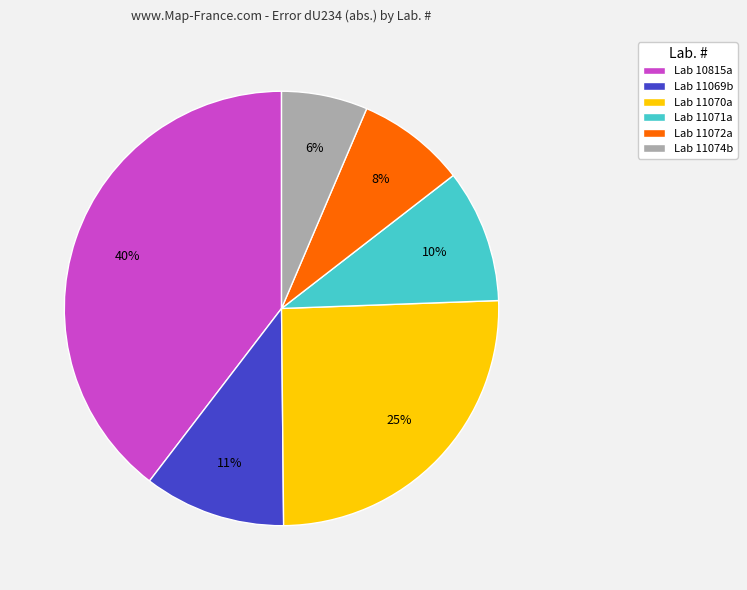

To the nearest percent, what percentage of the pie is Lab 11072a?

8%